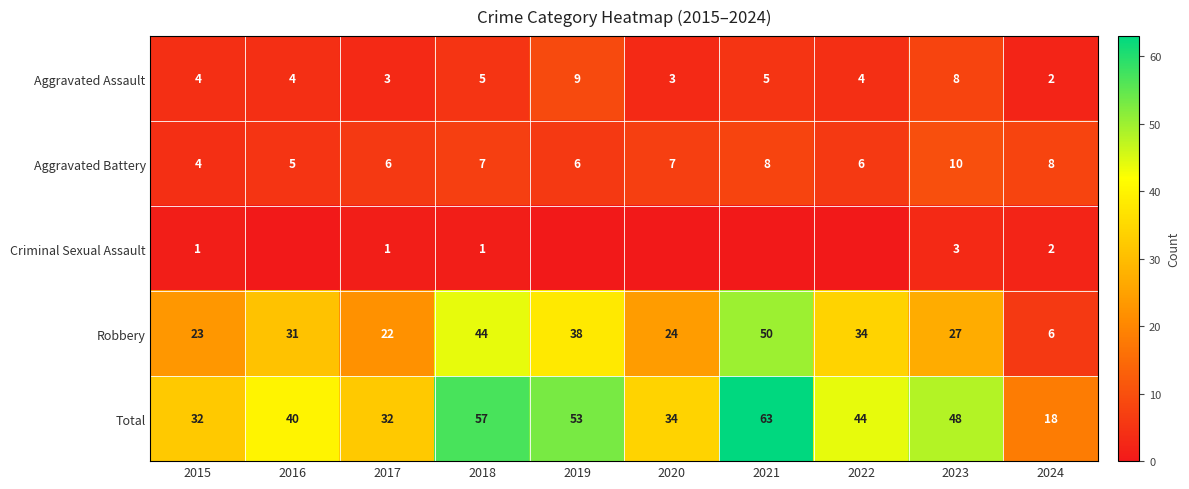

At which category does the chart reach its peak across all series?

2021